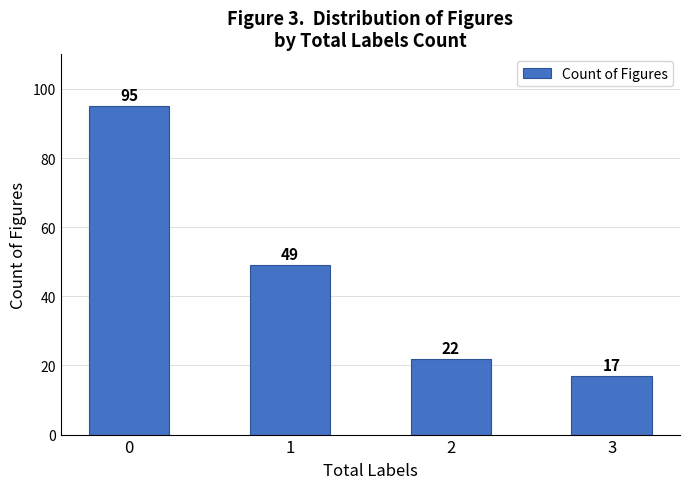

What is the value of the 3rd bar from the left?

22